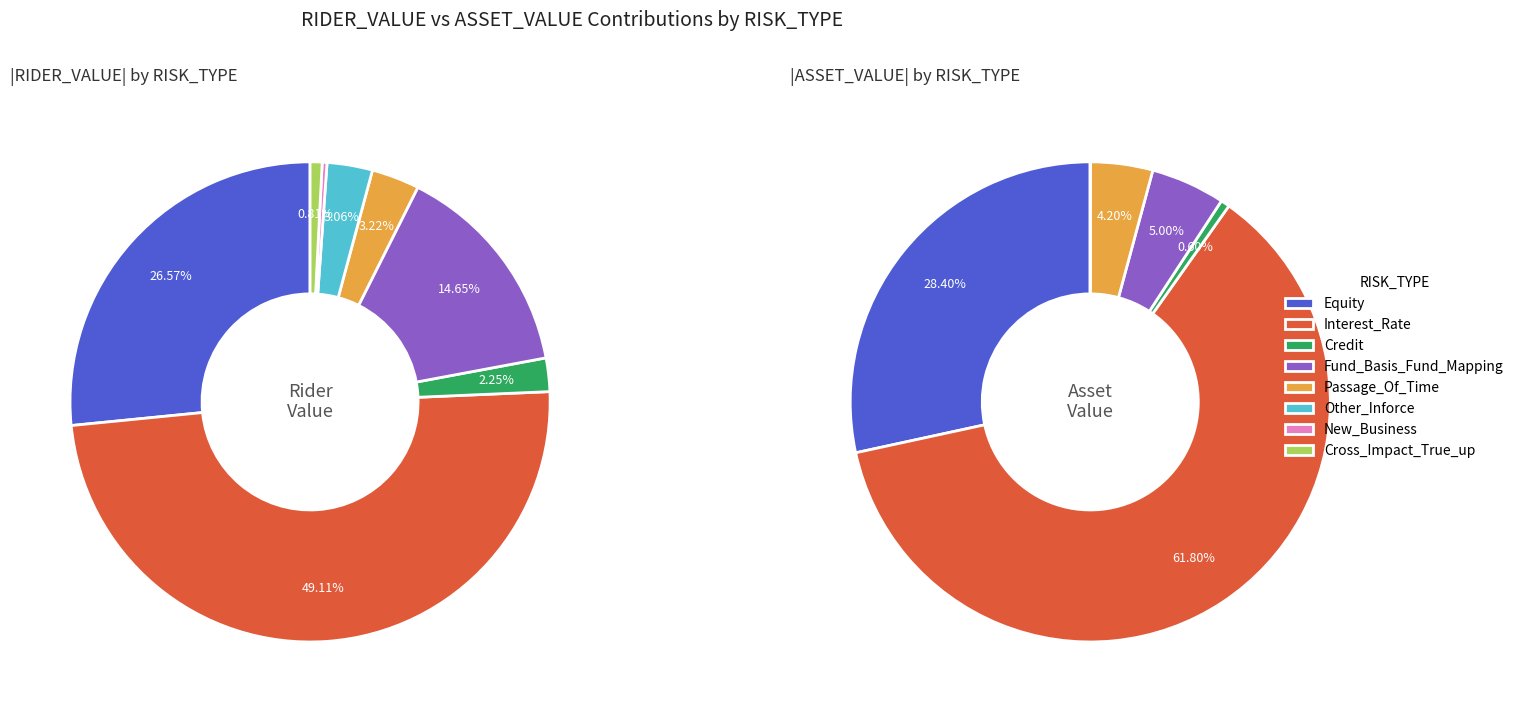

Count the number of slices in the pie.

8